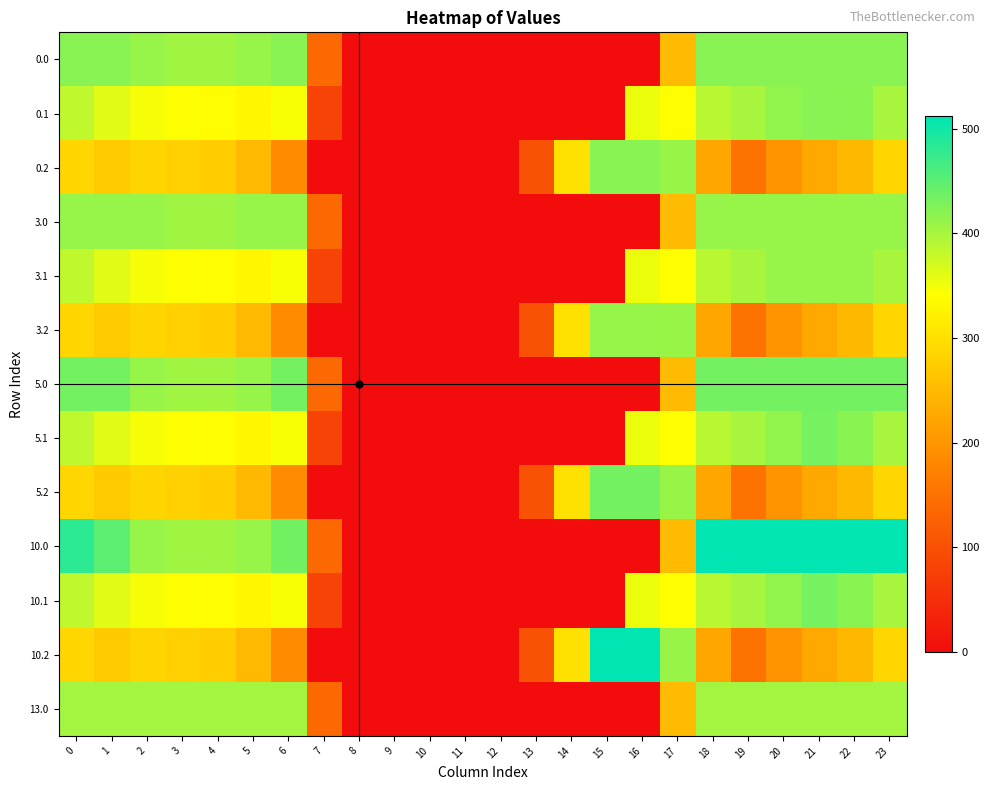

What is the total value across all series at 14?

1207.6